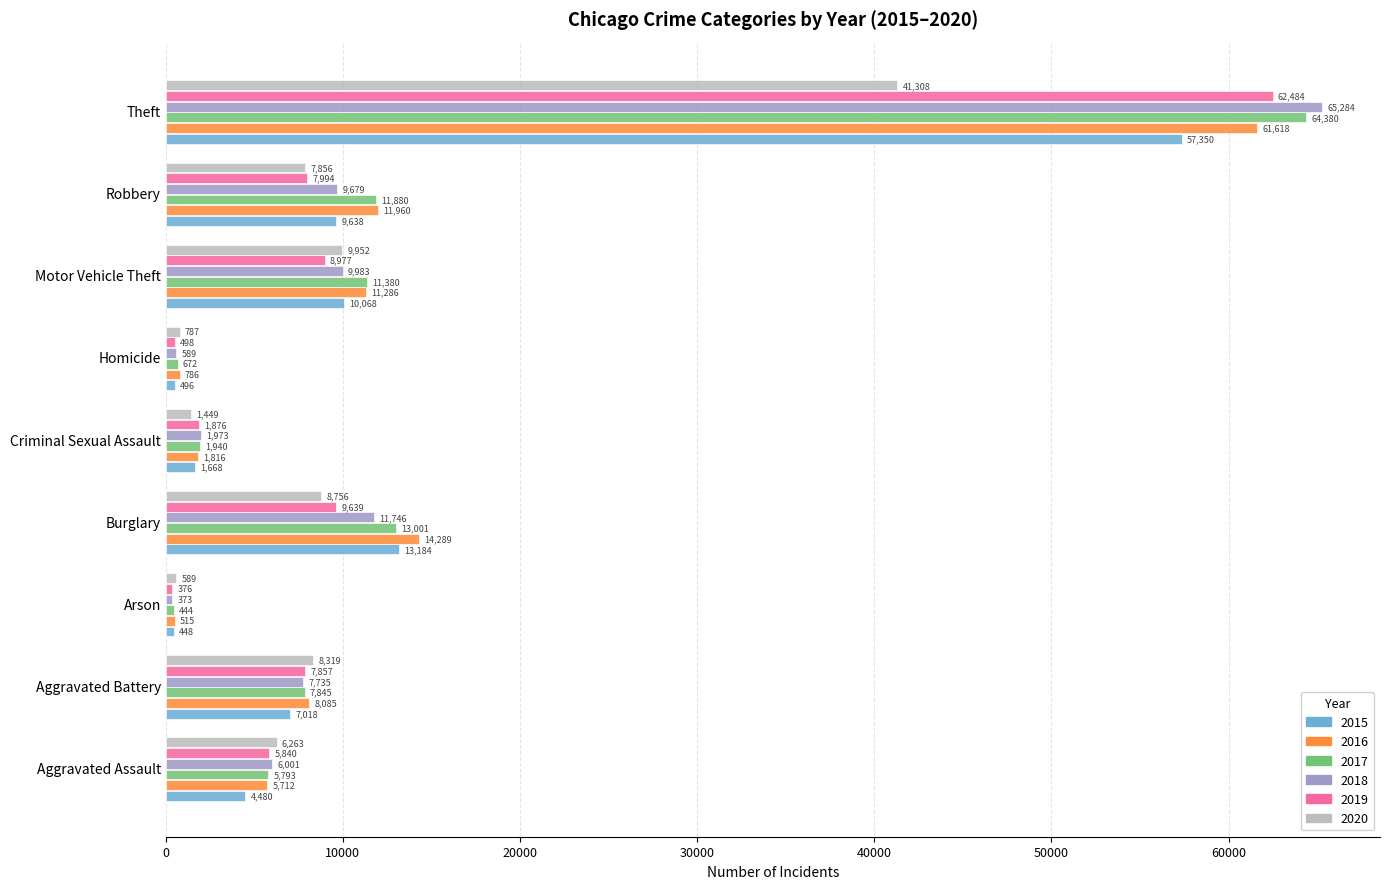

Which label corresponds to the largest value in the chart?

Theft